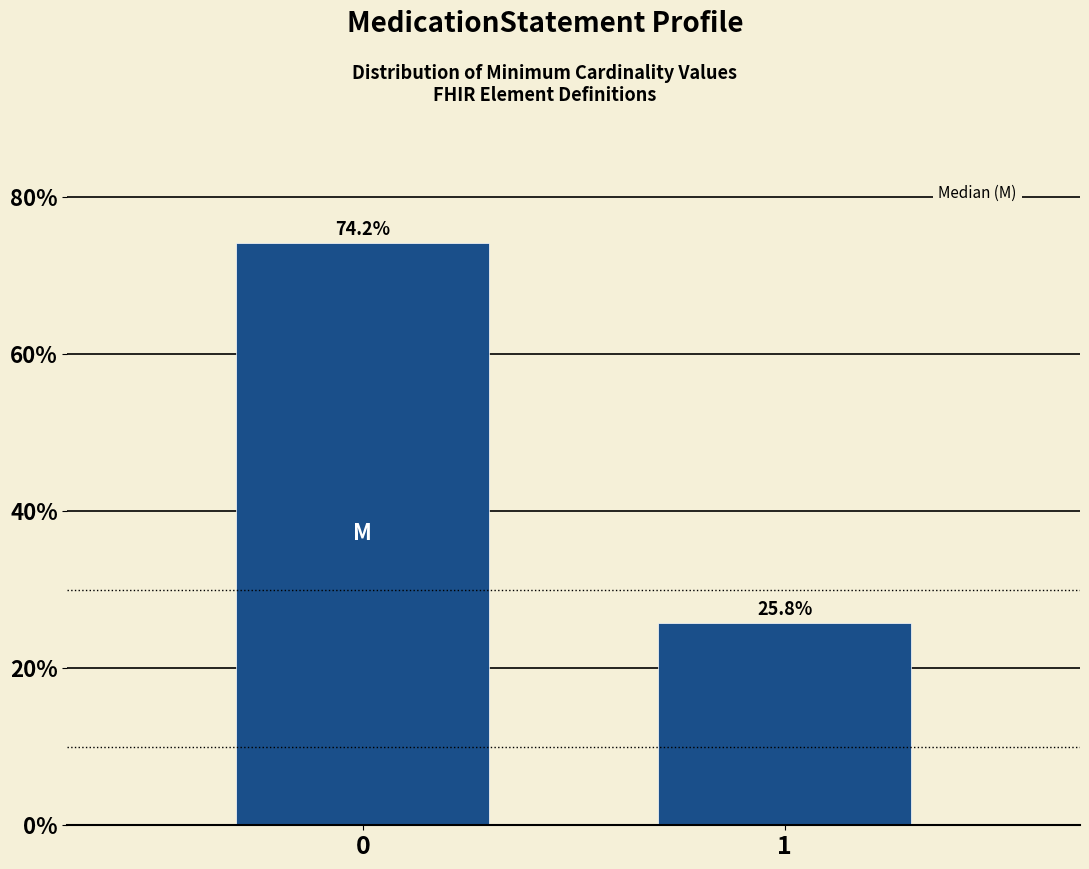

Reading left to right, what are all the values shown in this chart?

74.2	25.8